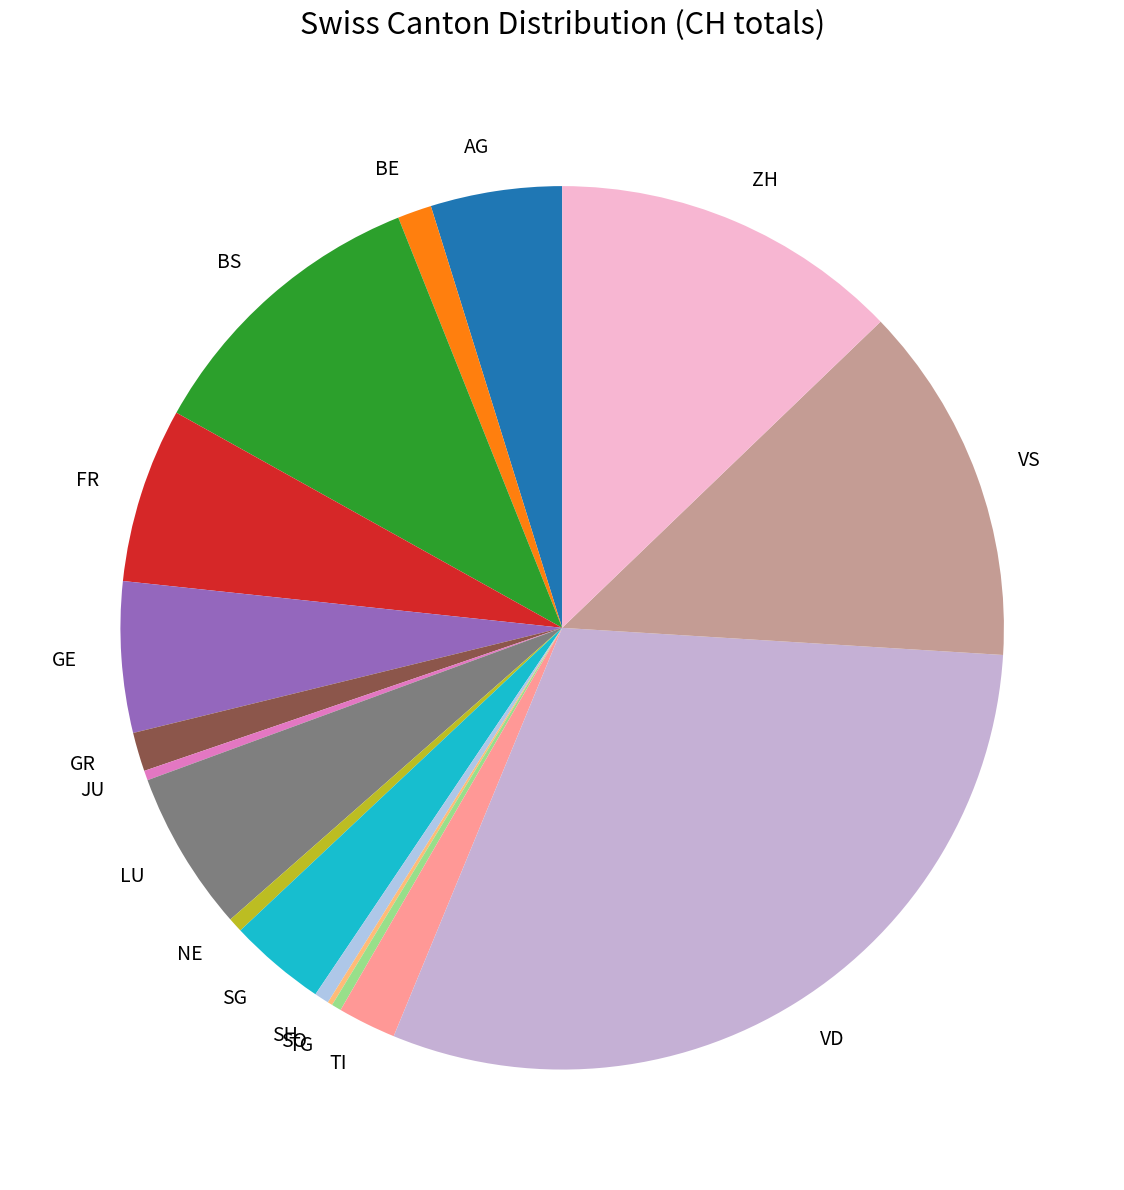

Is there any slice that represents more than half of the pie?

No